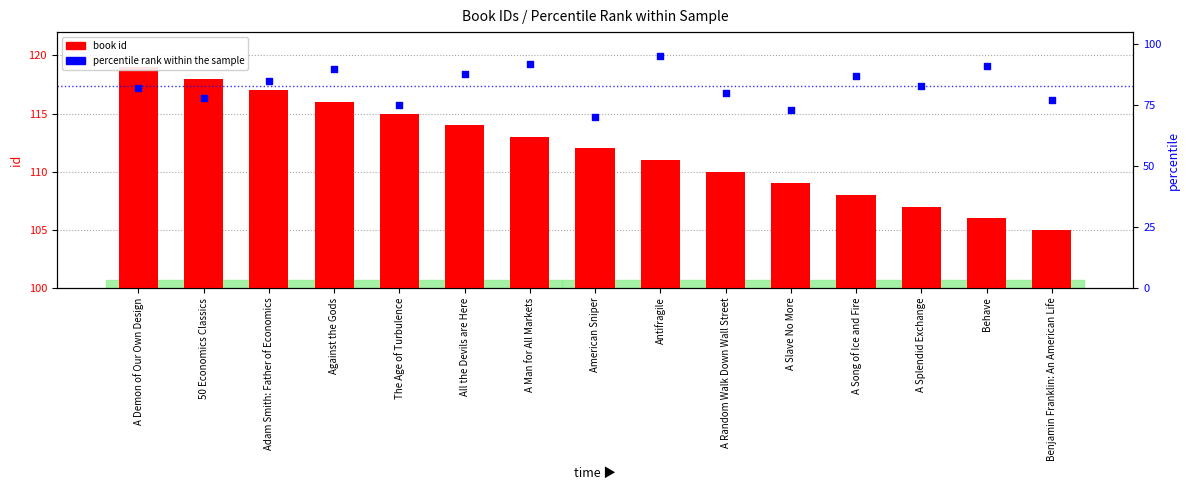

What is the total value across all series at A Splendid Exchange?

190